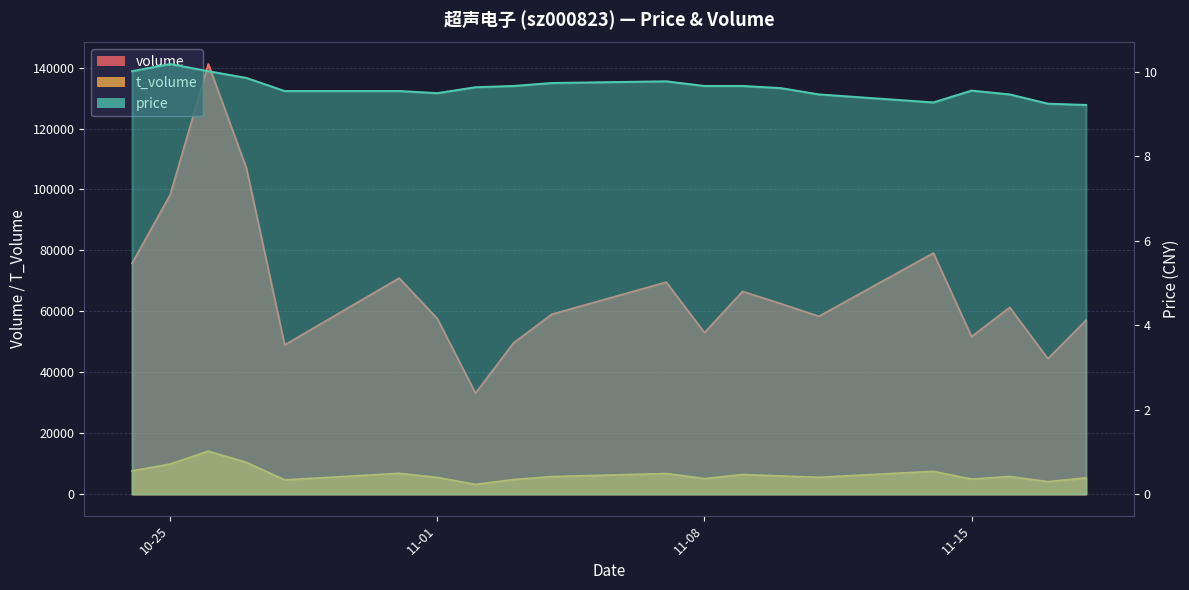

At which category does price reach its first local valley?

11-01